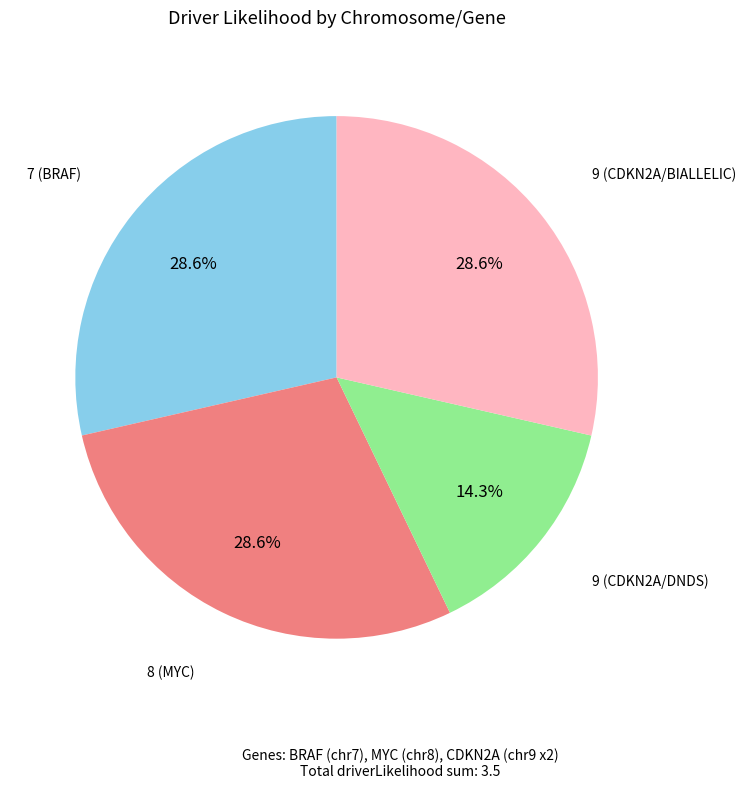

Is there any slice that represents more than half of the pie?

No